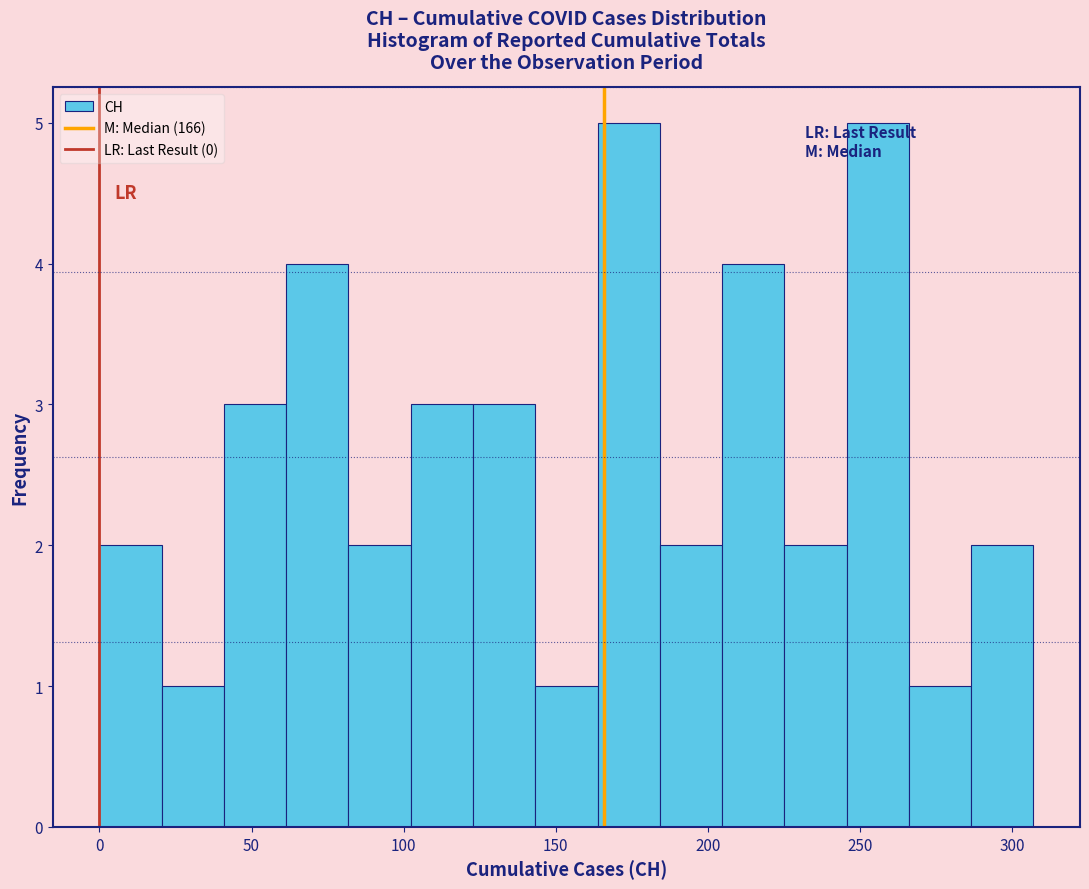

How tall is the bar that spans 60 to 80 on the x-axis? Neither the bar edges nor the heights are printed on the chart, so give them approximately, as read against the axes.

4